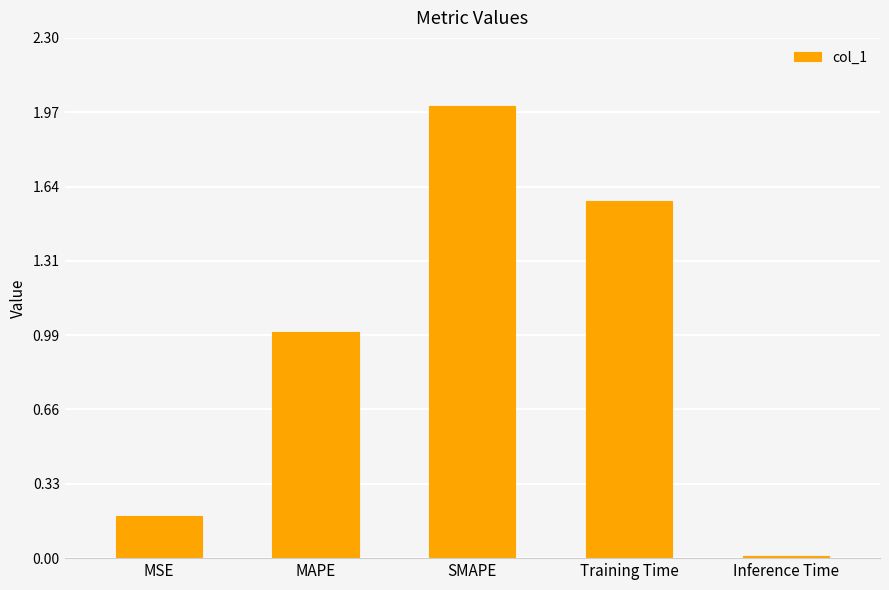

How many values exceed 1?

3